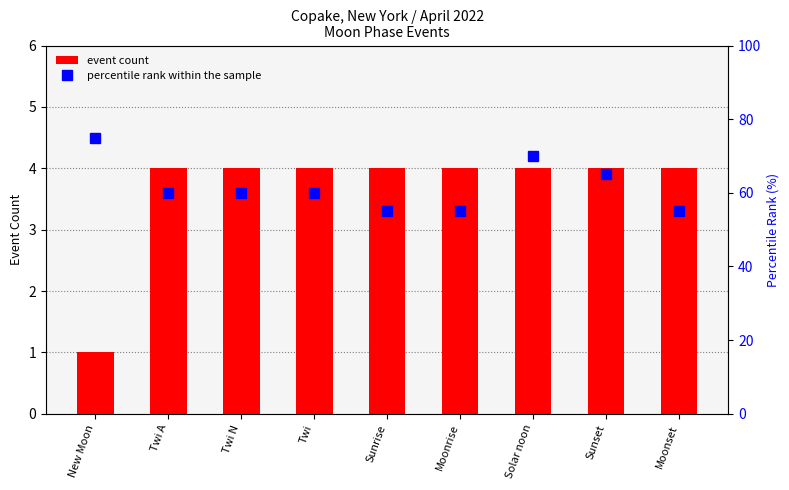

Which has a higher value, Twi A or Moonset?

Twi A